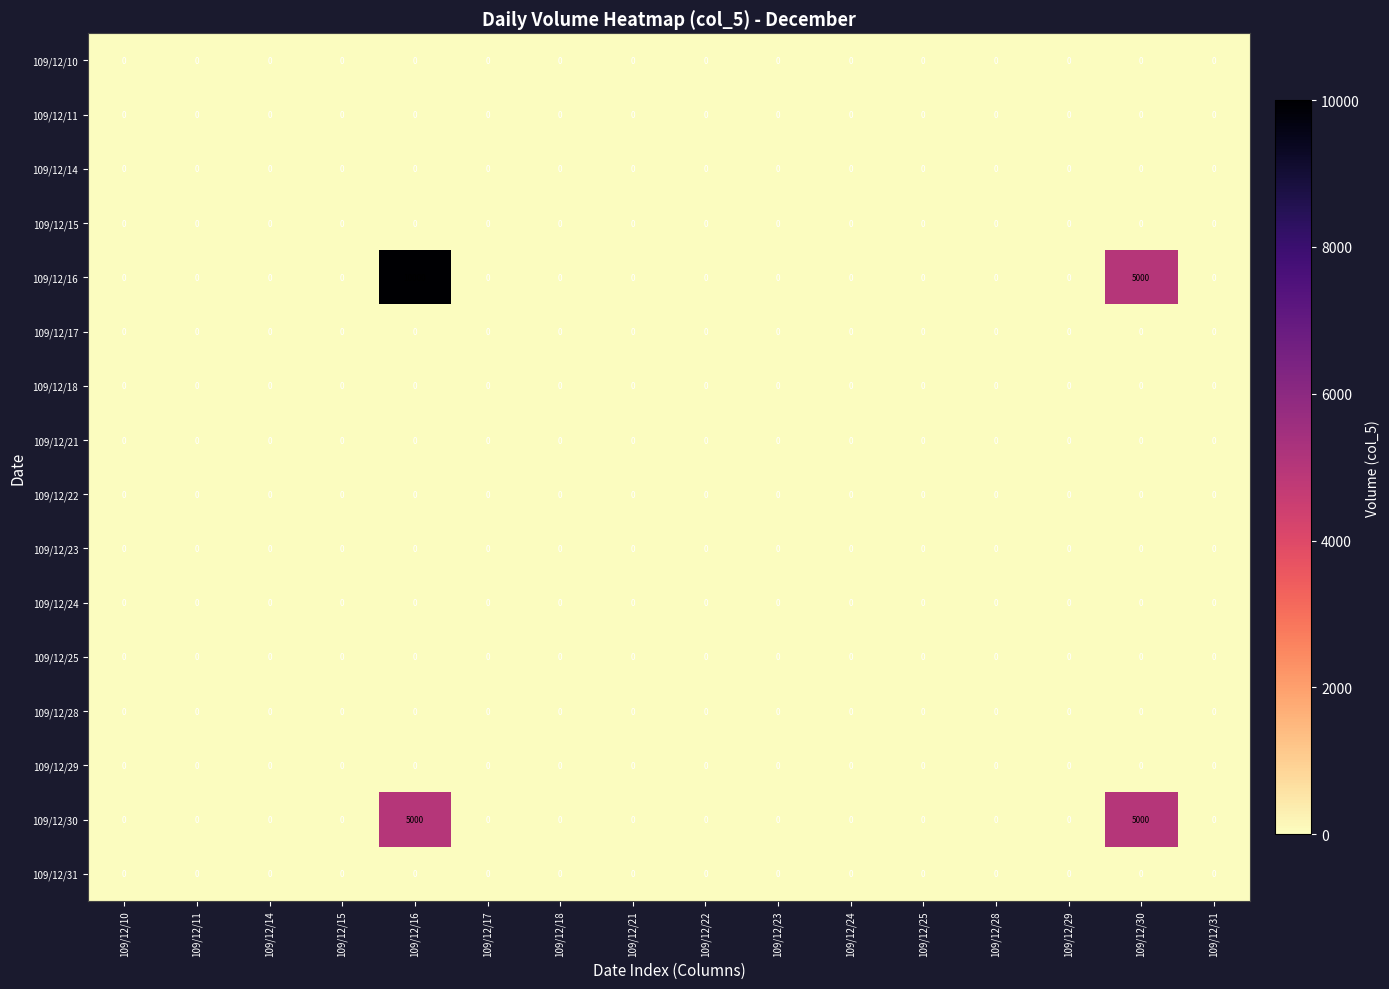

At how many categories does at least one series exceed 3568?

2